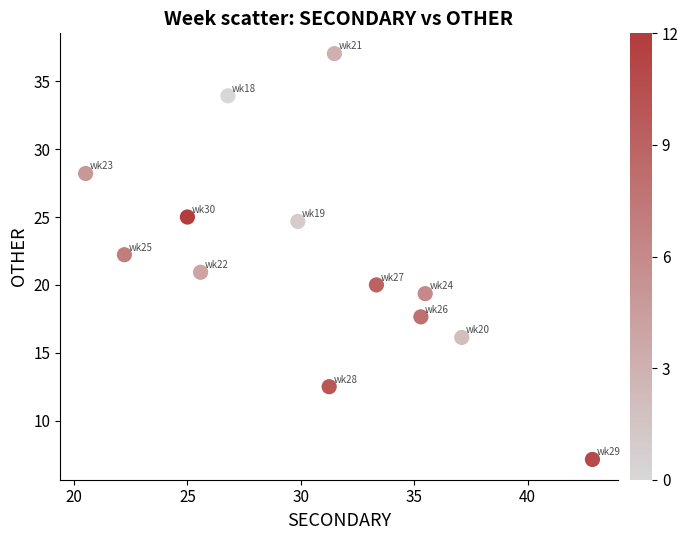

List the coordinates of all points as (Y, X) pairs, reading left to right.

(28.2, 20.5)  (22.2, 22.2)  (25.0, 25.0)  (20.9, 25.6)  (33.9, 26.8)  (24.7, 29.9)  (12.5, 31.2)  (37.0, 31.5)  (20.0, 33.3)  (17.6, 35.3)  (19.4, 35.5)  (16.1, 37.1)  (7.1, 42.9)